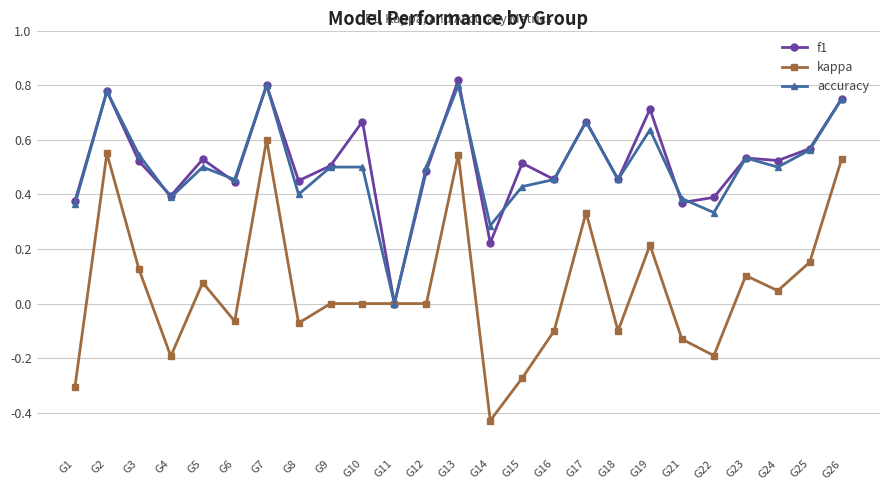

Which category has the lowest value in the kappa series?

G14